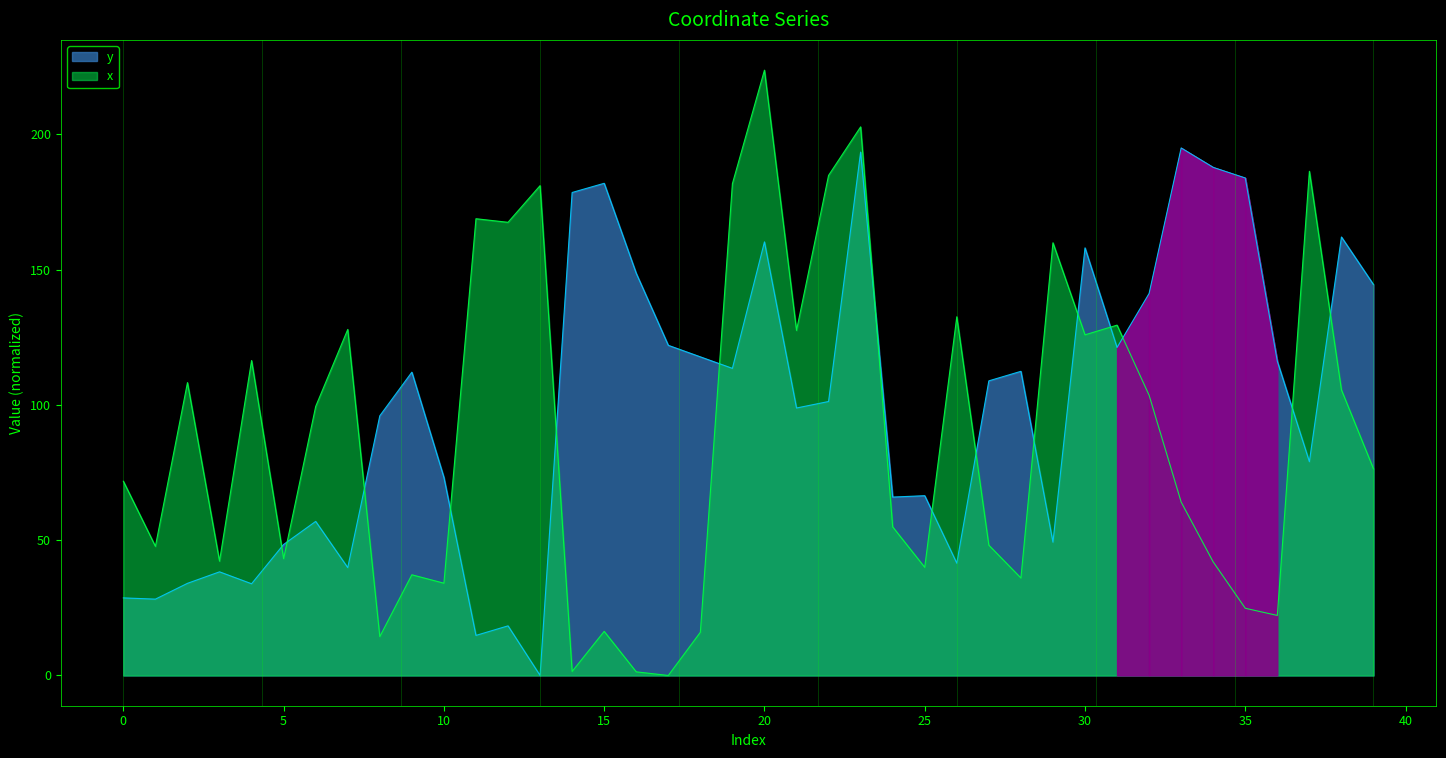

The y series shows 28.7 at 0. True or false?

True